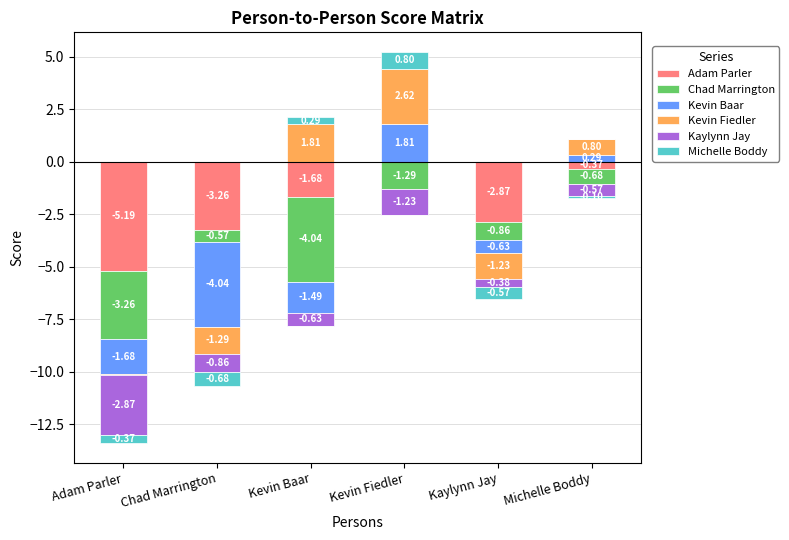

What is the label of the 2nd bar from the left?

Chad Marrington